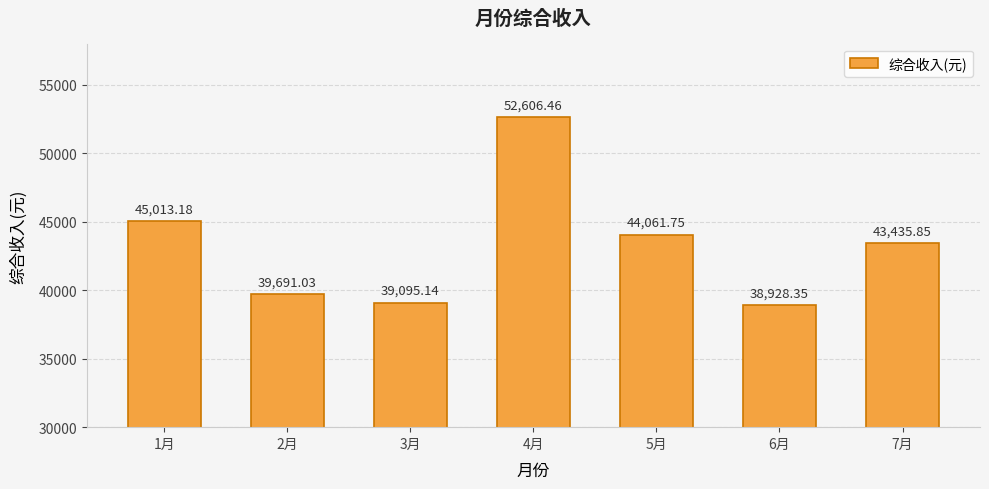

What is the label of the 4th bar from the right?

4月